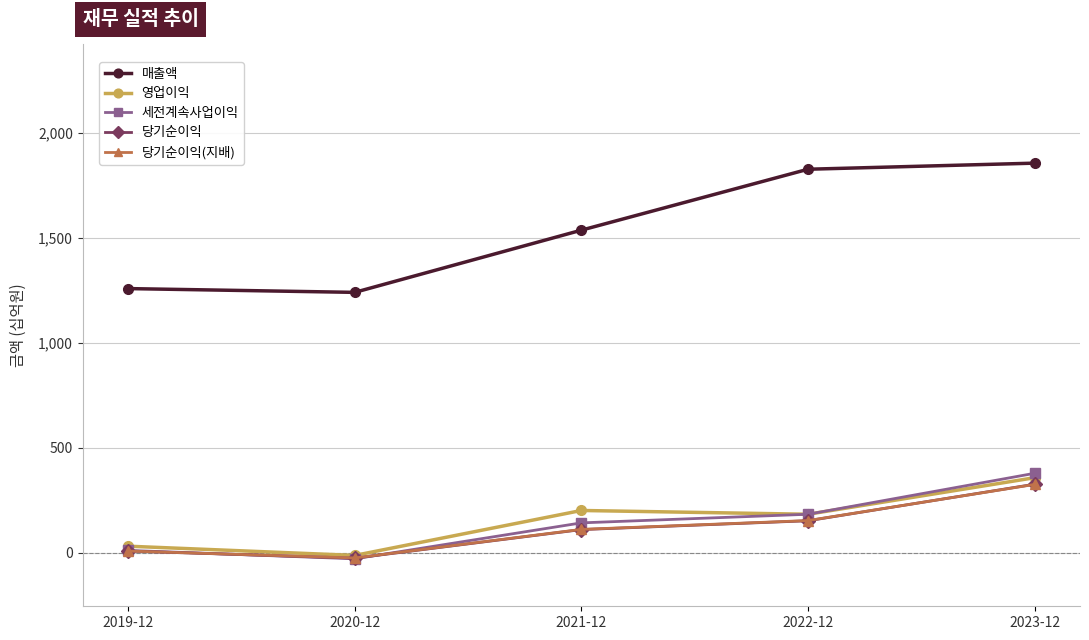

Reading left to right, extract all data points from this chart.

매출액: 1258	1240	1536	1826	1855
영업이익: 32	-12	202	184	358
세전계속사업이익: 12	-28	143	184	379
당기순이익: 9	-25	111	153	327
당기순이익(지배): 9	-24	112	154	326